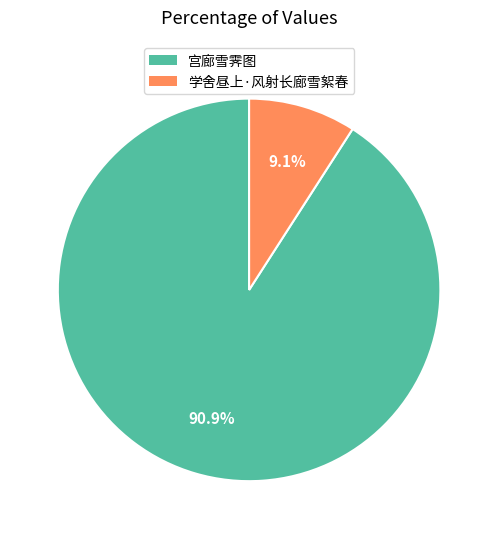

What is the smallest slice in the pie chart?

学舍昼上·风射长廊雪絮春